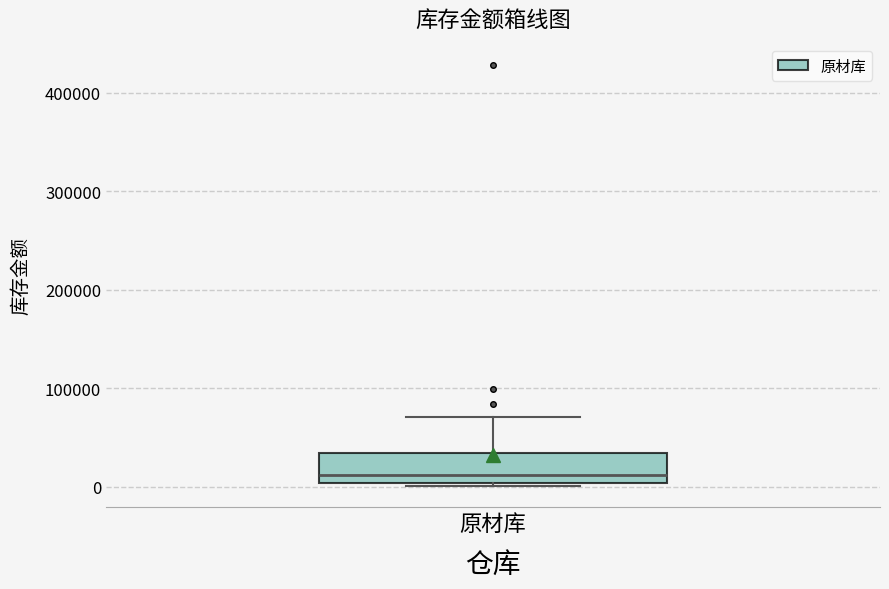

Where does the median line of the box for 原材库 sit on the y-axis? The values are not printed on the chart, so give them approximately, as read against the axis.

10000